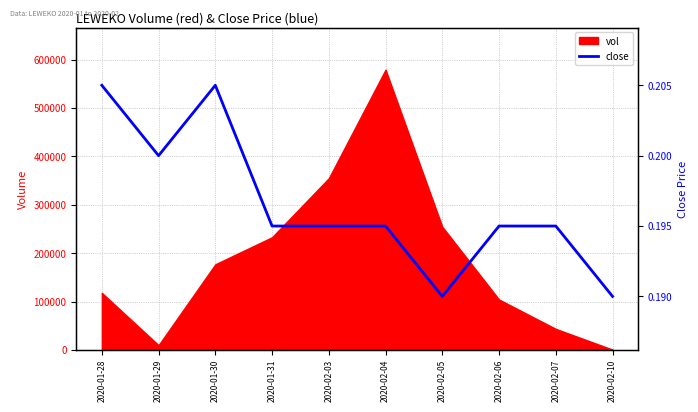

The value of vol at 2020-01-30 is 177000. True or false?

True